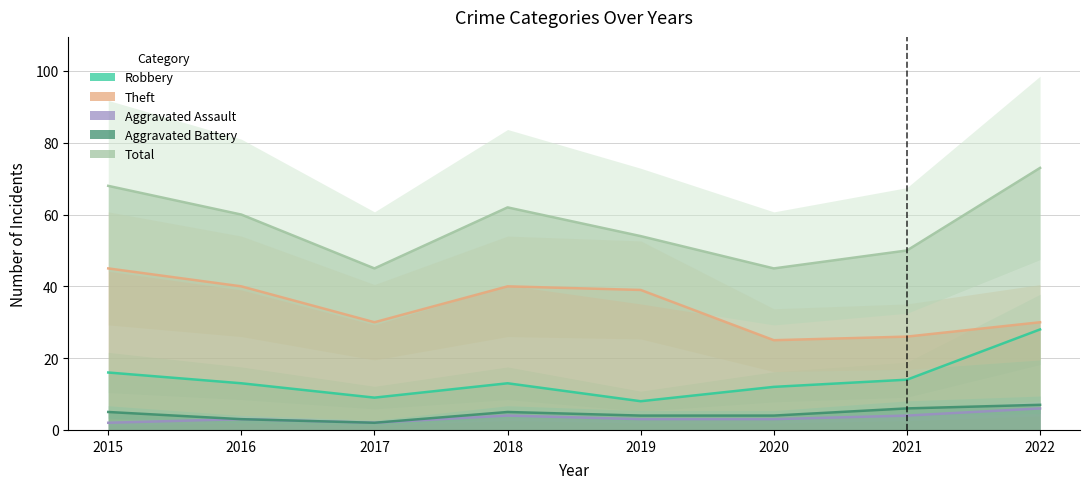

Is it true that Robbery equals 16 at 2015?

True